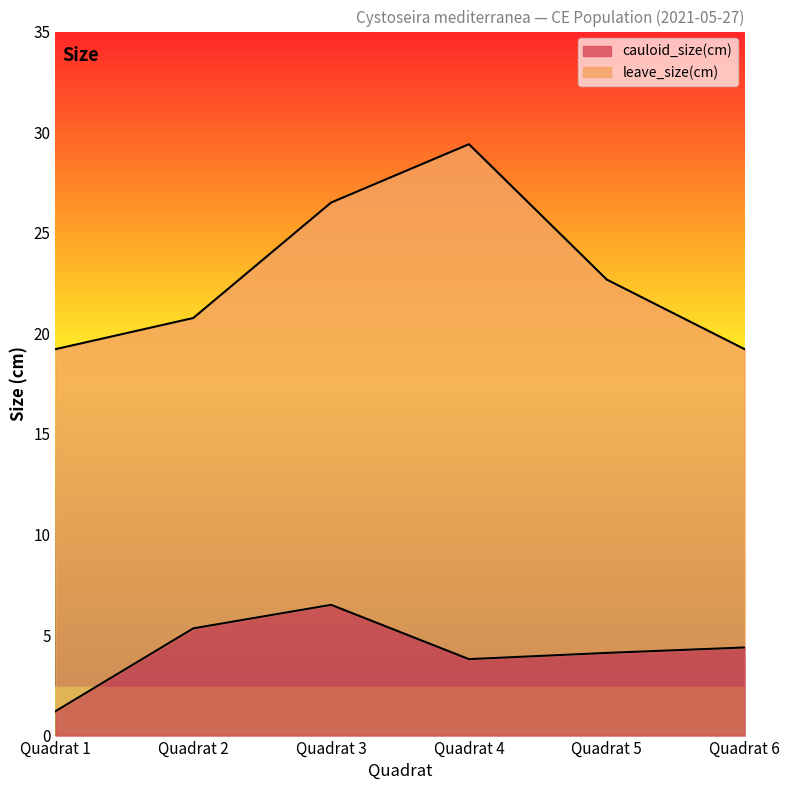

What is the total value across all series at Quadrat 3?

26.5